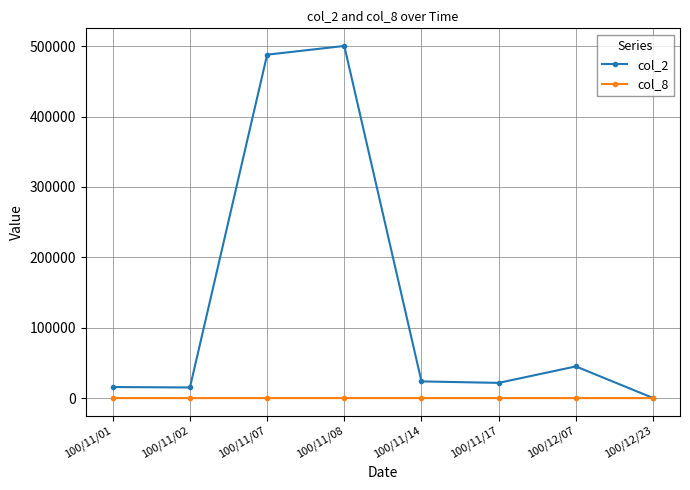

Which label corresponds to the largest value in the chart?

100/11/08